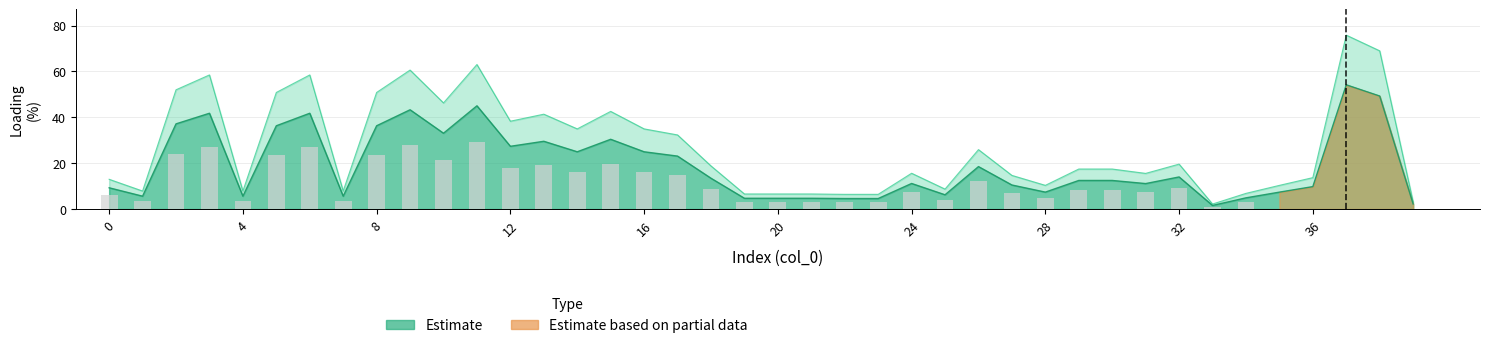

Reading left to right, list all the values displayed in this chart.

i_from_ka: 13.0	7.8	52.0	58.5	7.8	50.8	58.5	7.8	50.8	60.6	46.3	63.0	38.3	41.3	34.9	42.6	34.9	32.3	18.8	6.6	6.6	6.6	6.4	6.4	15.6	8.7	25.9	14.7	10.3	17.4	17.4	15.5	19.6	2.2	6.8	10.3	13.7	75.8	69.0	3.1
loading_percent: 9.3	5.6	37.1	41.8	5.6	36.3	41.8	5.6	36.3	43.3	33.0	45.0	27.3	29.5	25.0	30.4	25.0	23.1	13.4	4.7	4.7	4.7	4.6	4.6	11.1	6.2	18.5	10.5	7.4	12.5	12.5	11.1	14.0	1.6	4.9	7.4	9.8	54.2	49.3	2.2